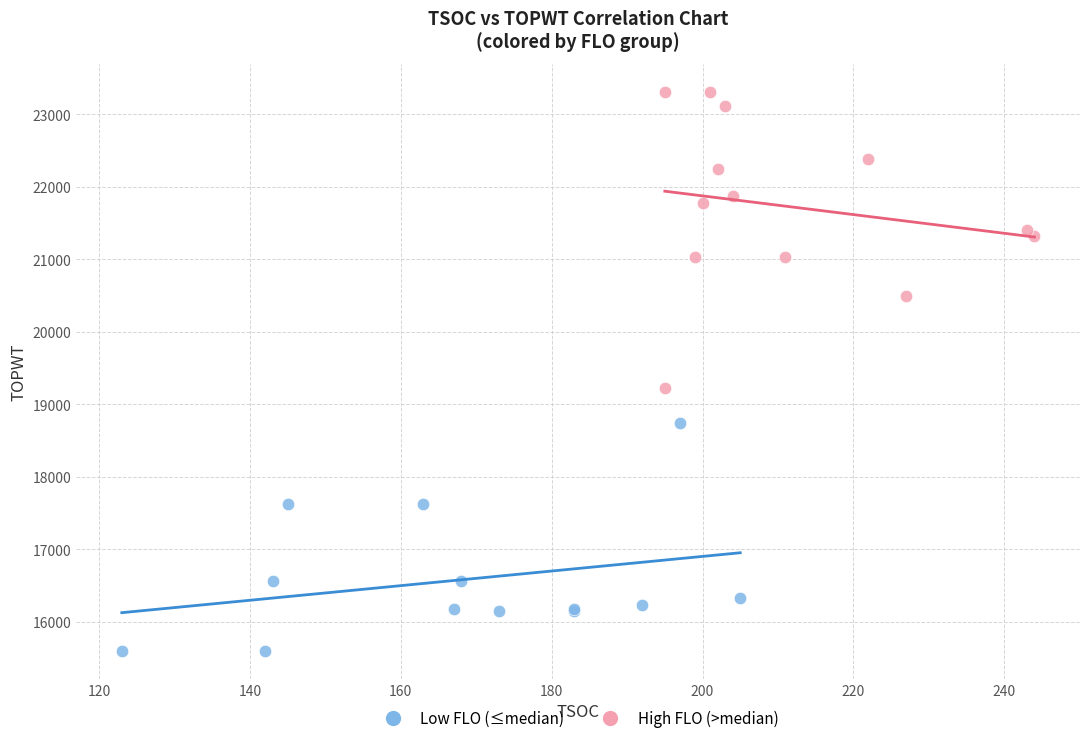

Which series contains the highest Y value?

High FLO (>median)